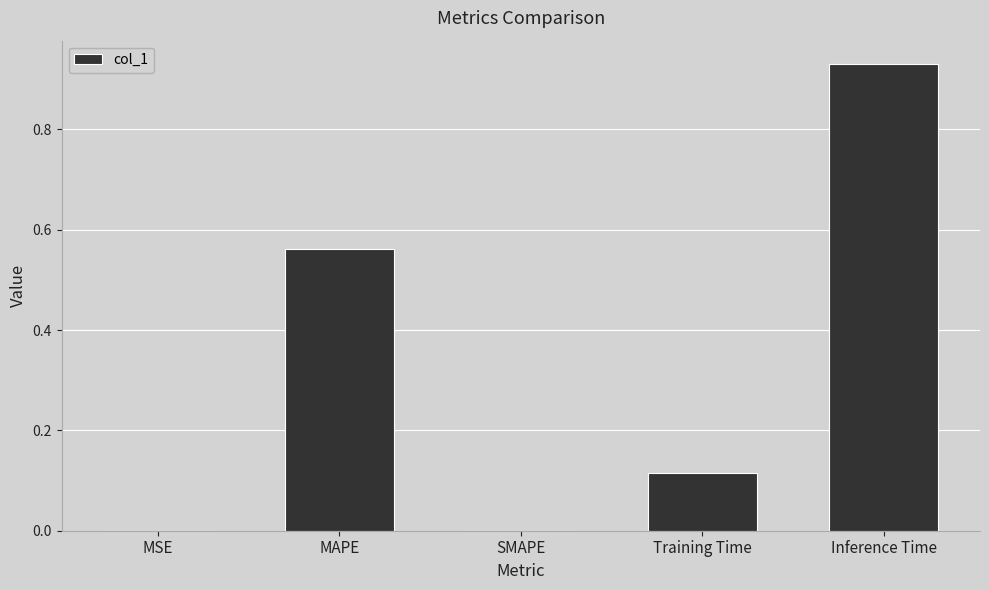

Is it true that the value at MAPE is 0.3?

False